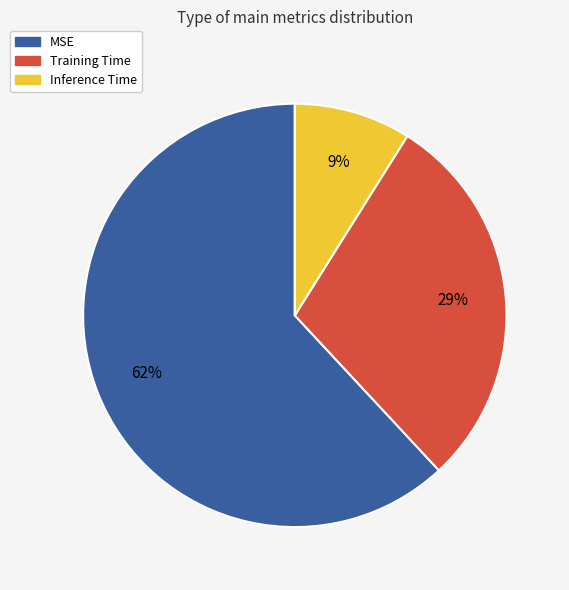

Combined, do Training Time and MSE account for over 50%?

Yes